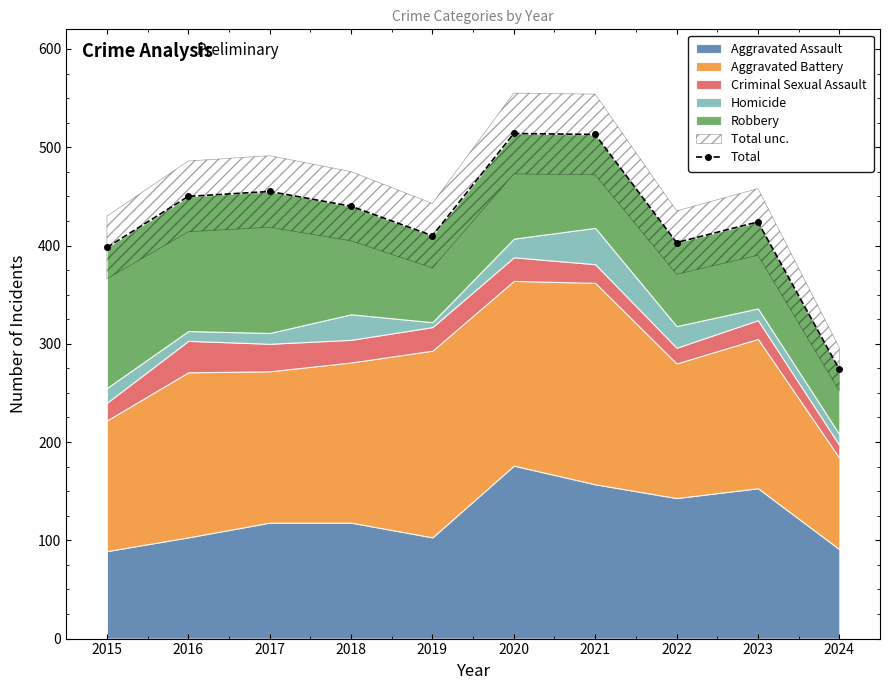

The value at 2017 is 162. True or false?

False